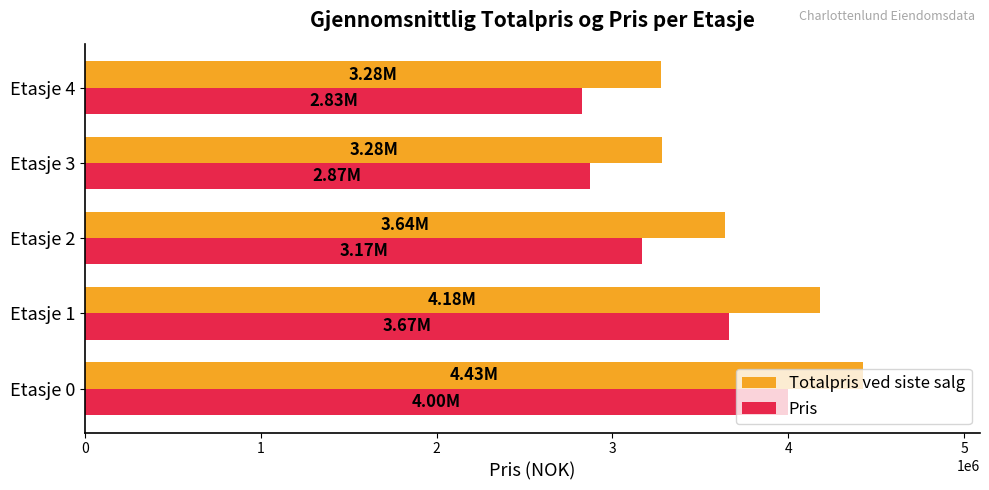

Which series has the largest total across all categories?

Totalpris ved siste salg